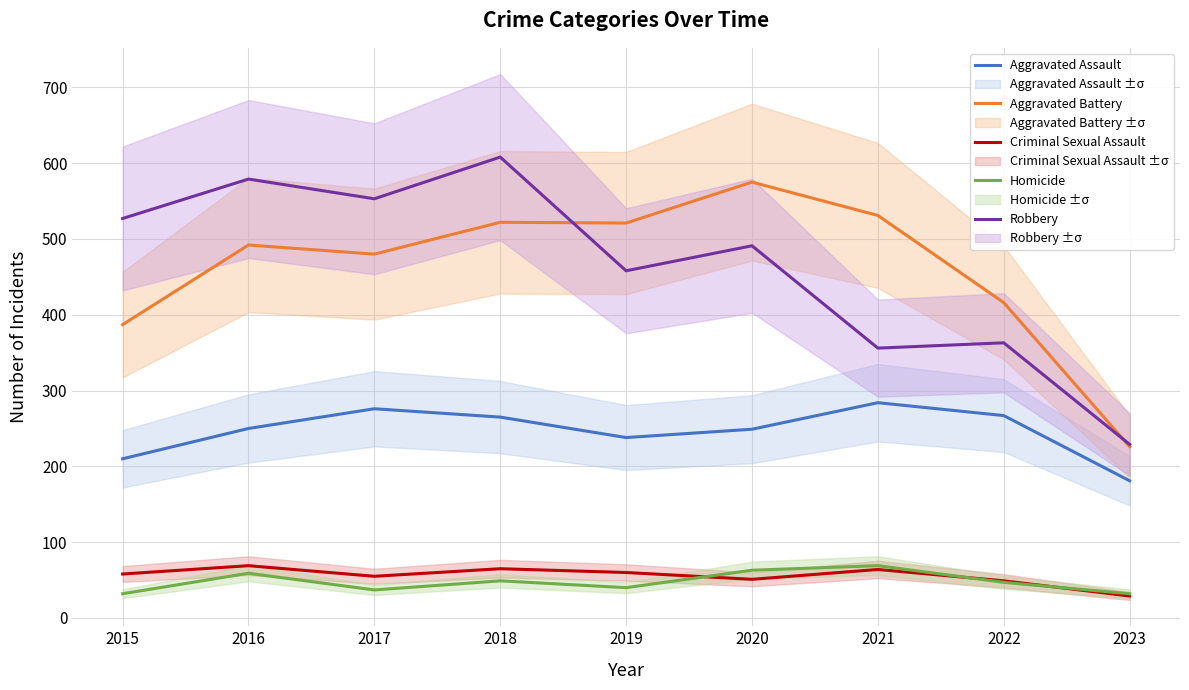

Where do Aggravated Battery and Robbery first cross each other?

2018 and 2019